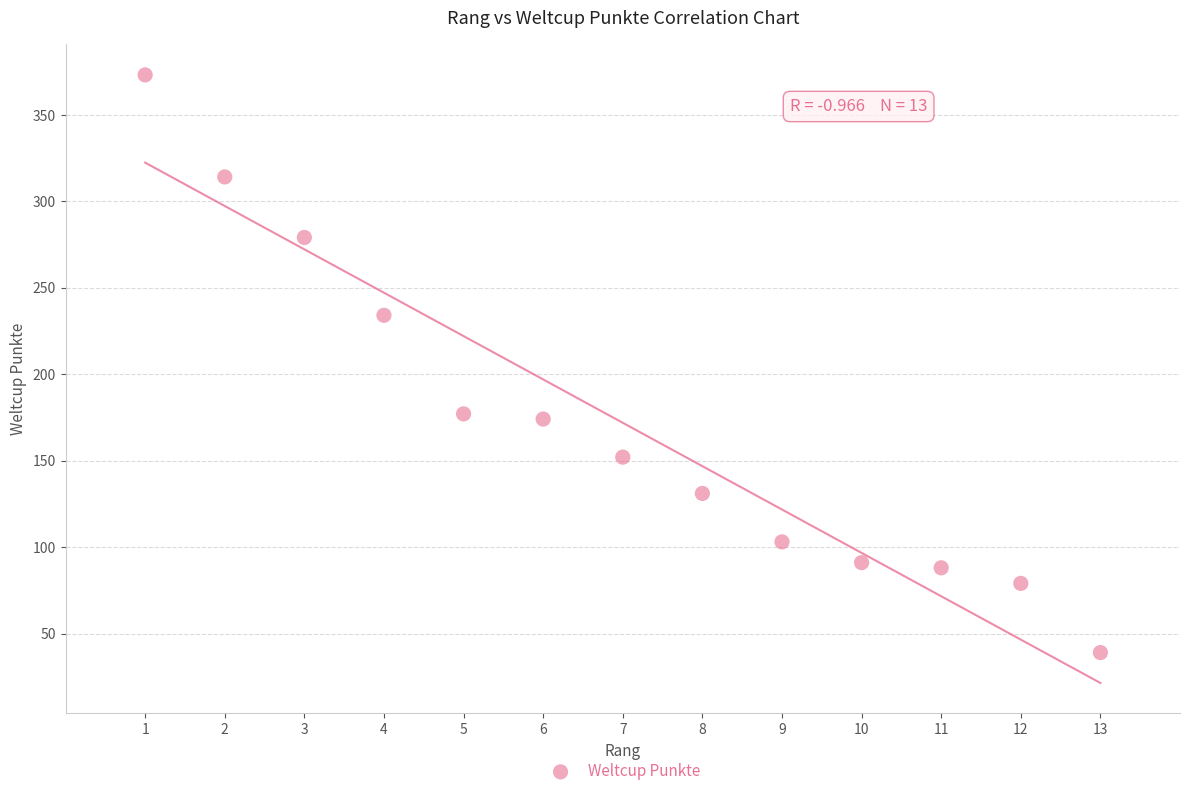

What is the range of X values (max minus min)?

12